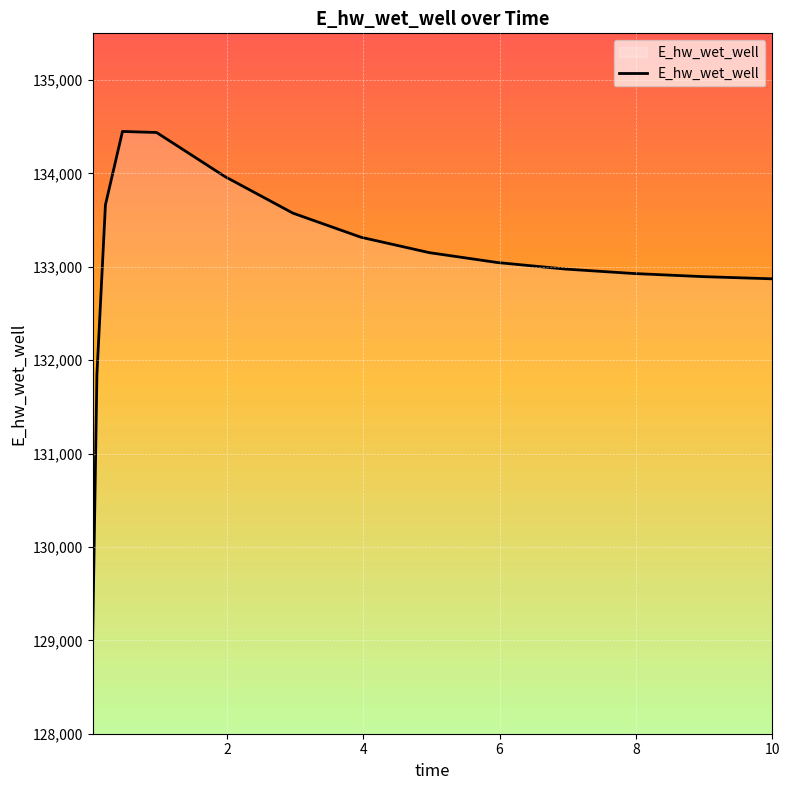

What is the difference between the maximum and minimum values?

5445.5